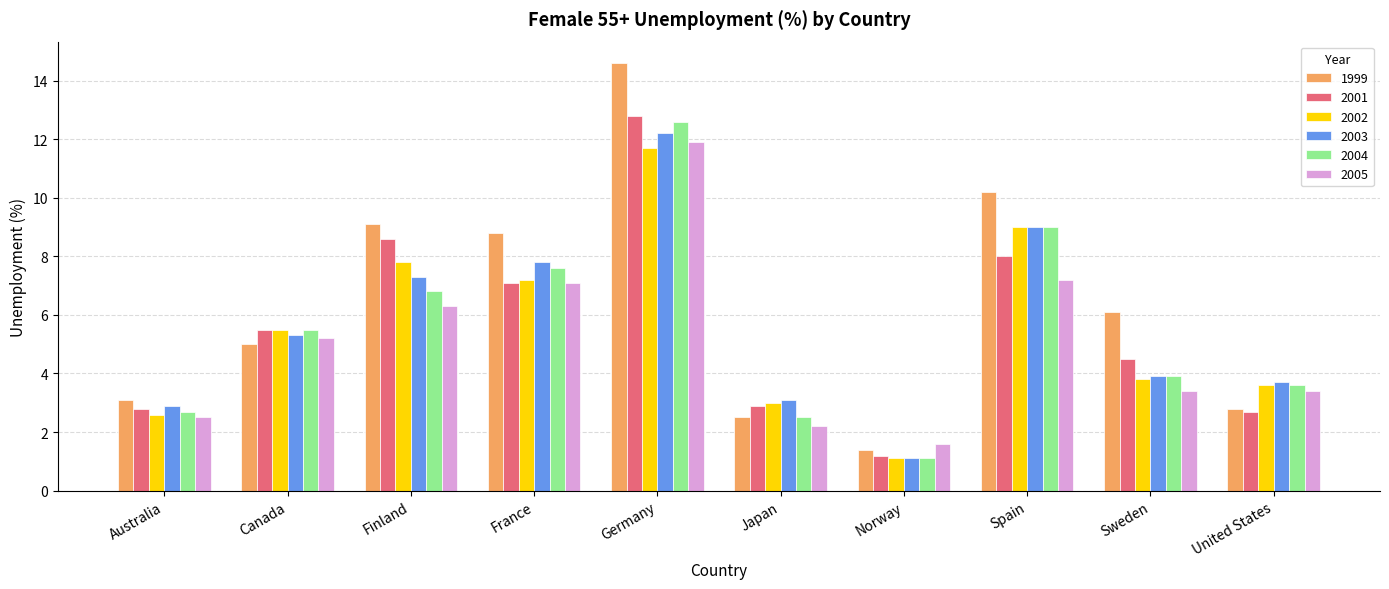

How many categories are shown in the chart?

10